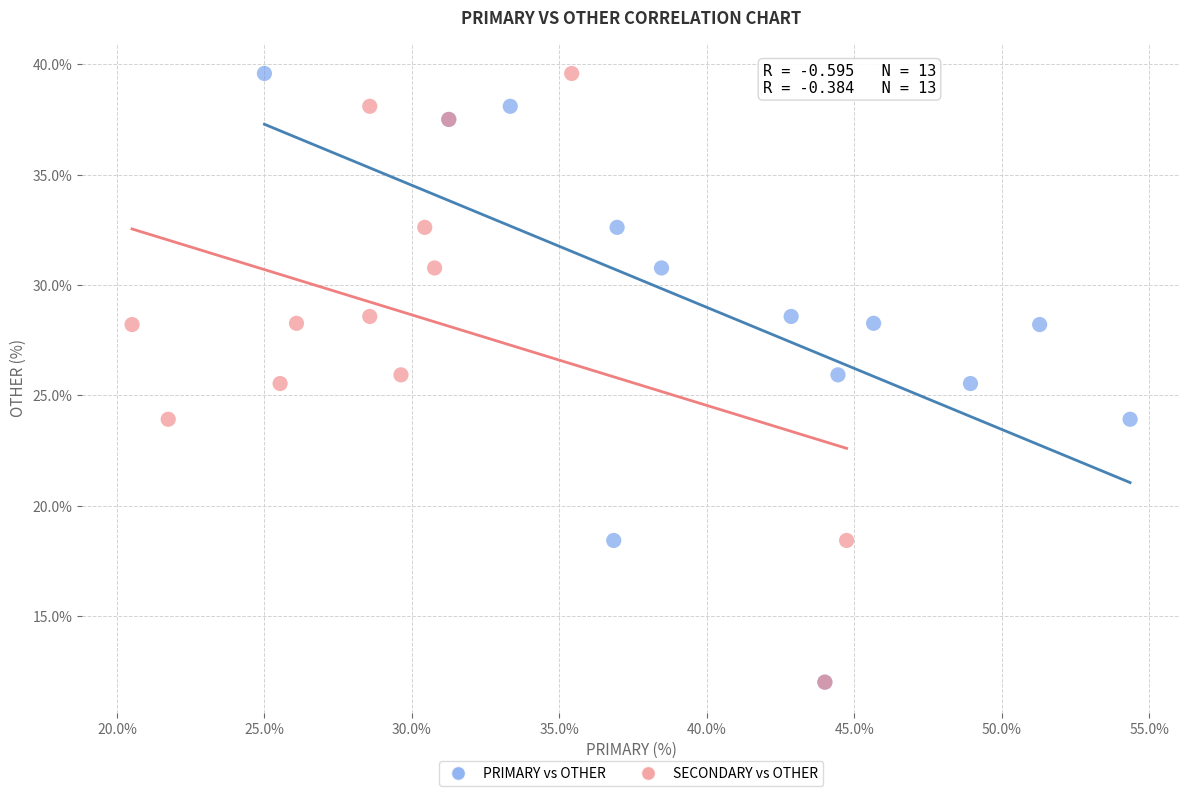

What are all the series names shown in the legend?

PRIMARY vs OTHER, SECONDARY vs OTHER